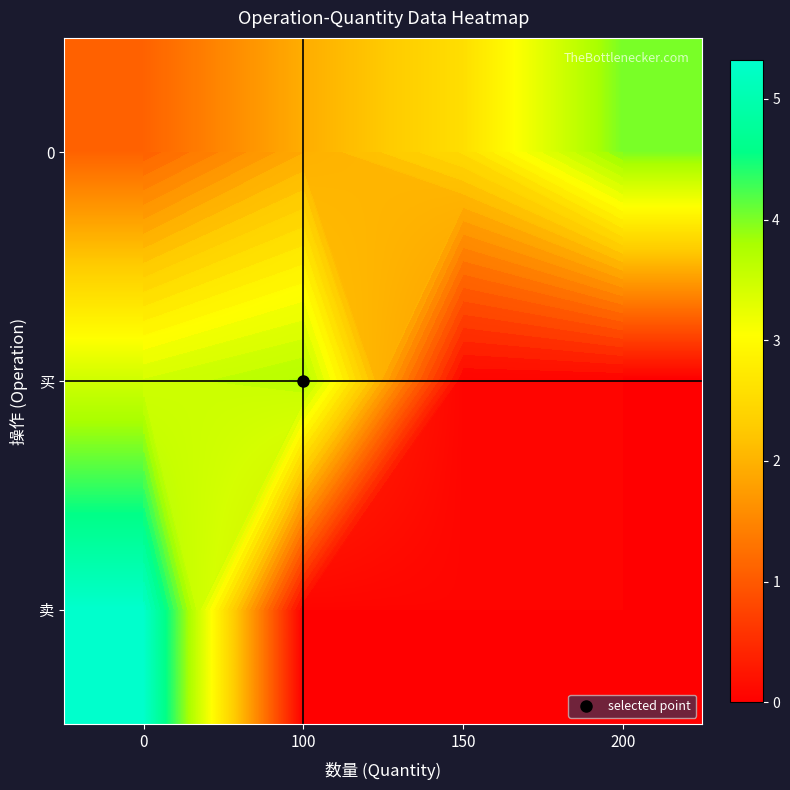

How many data points in 0 are less than 2?

2